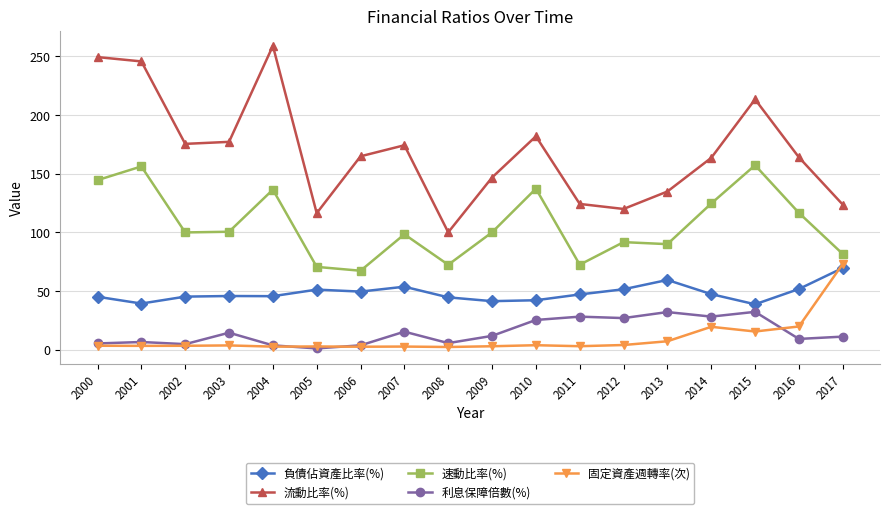

After their last crossing, which series has the higher values: 利息保障倍數(%) or 固定資產週轉率(次)?

固定資產週轉率(次)